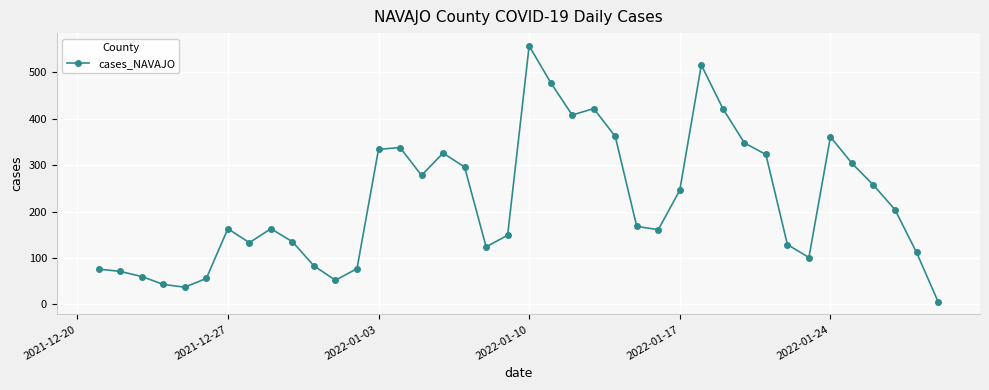

What is the average value?

222